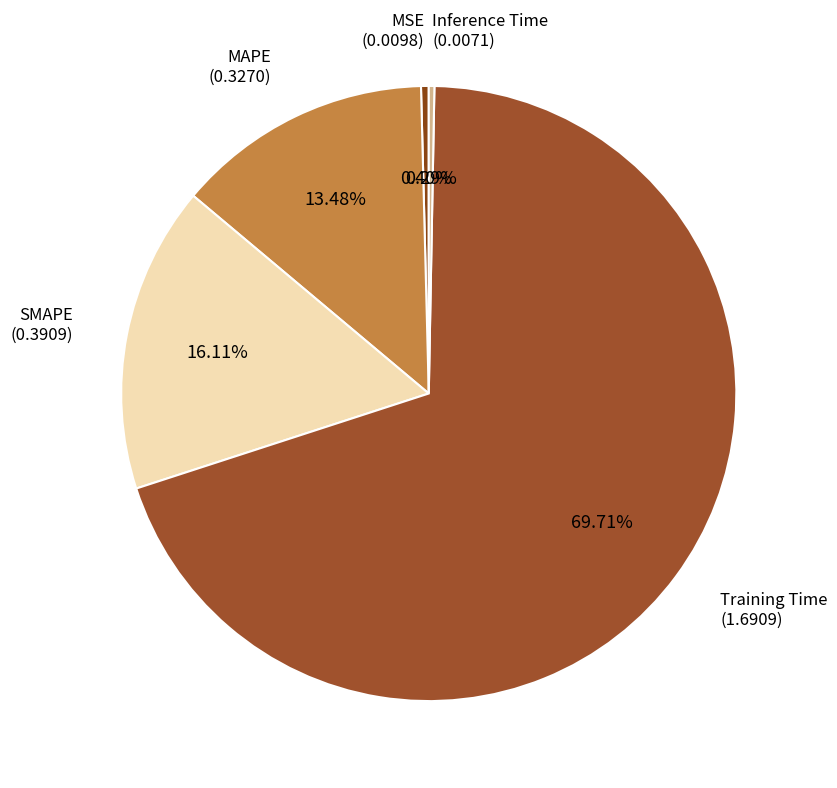

True or false: SMAPE accounts for 24% of the total.

False